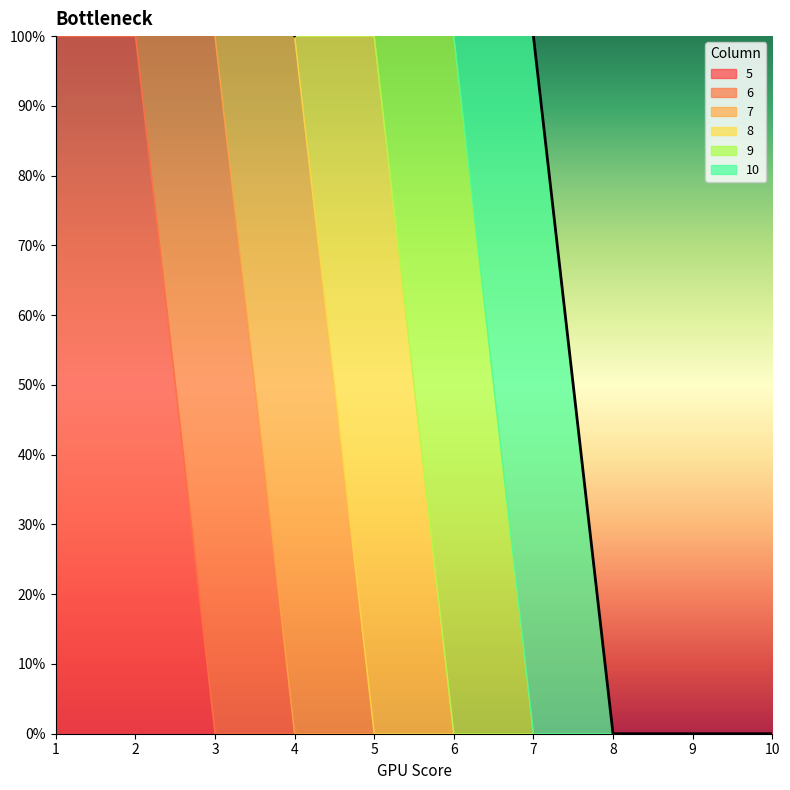

Count the 6 values in the range 0 to 1.

10